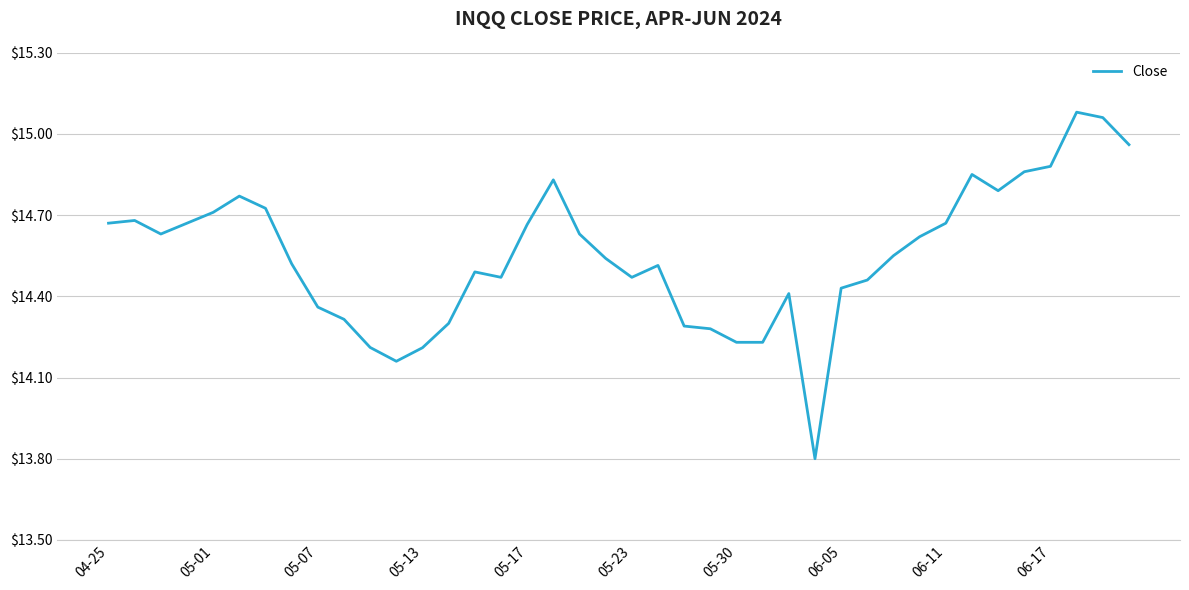

What is the minimum value shown in the chart?

13.8